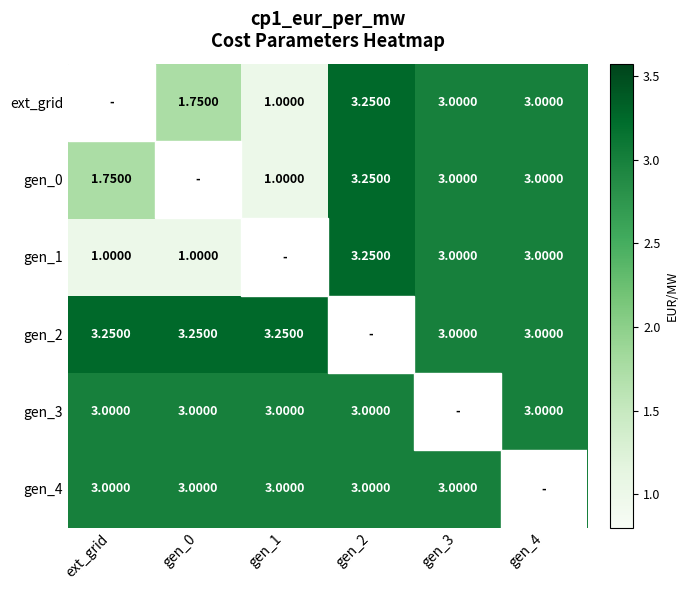

At which label does ext_grid first exceed 3?

gen_2